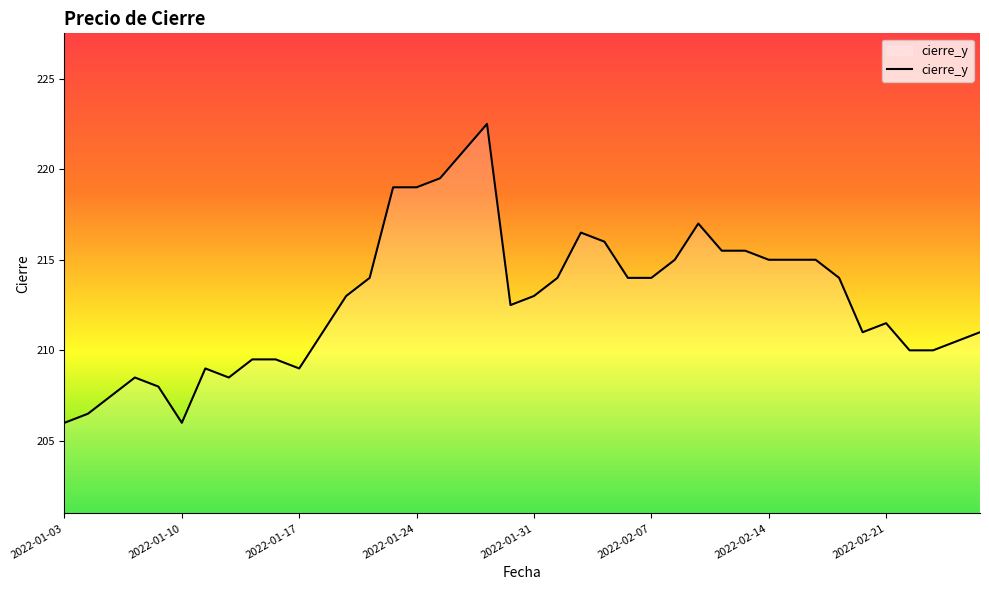

What is the minimum value shown in the chart?

206.0